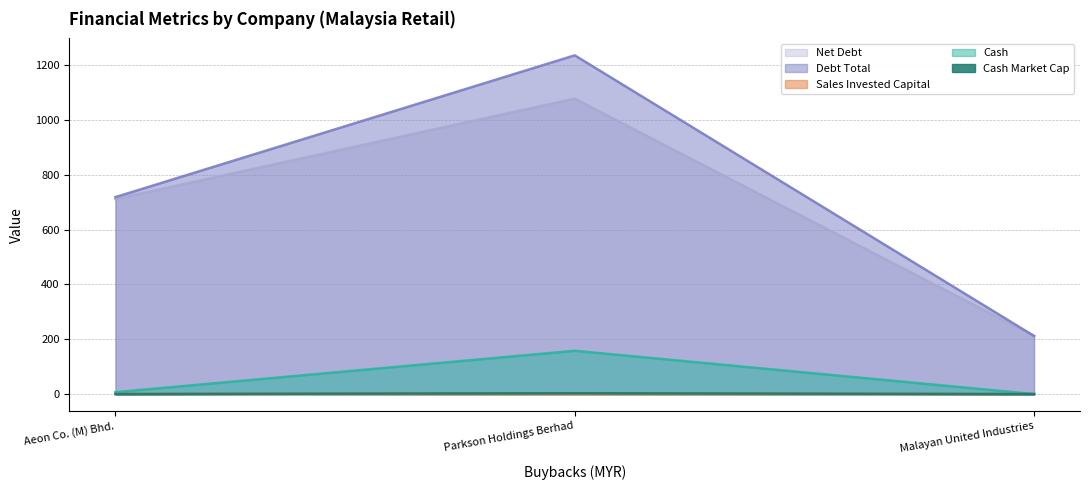

Between Parkson Holdings Berhad and Aeon Co. (M) Bhd., which is larger?

Parkson Holdings Berhad